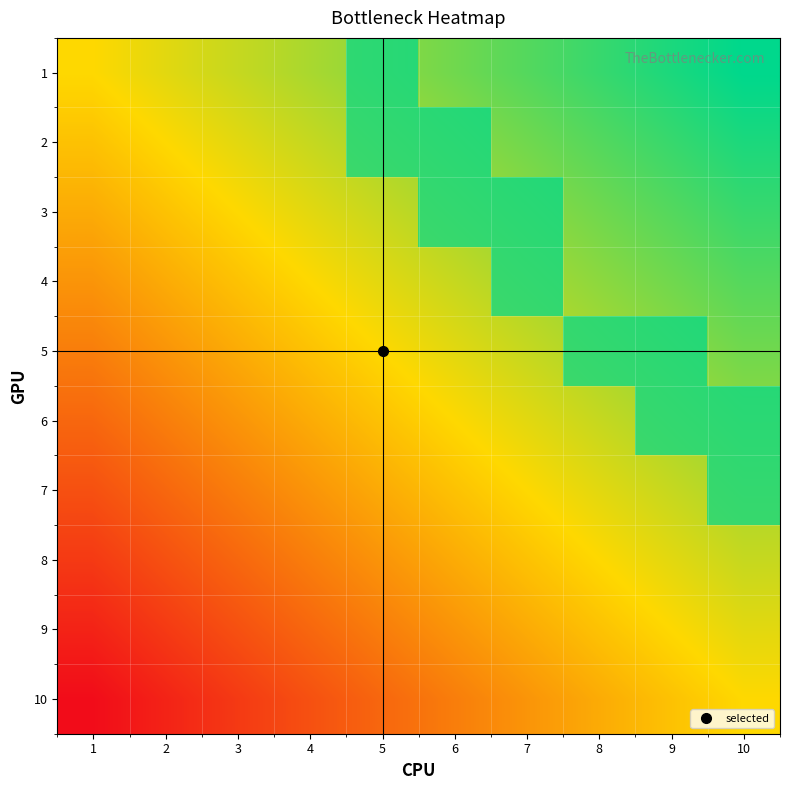

At how many categories does at least one series exceed 0?

6